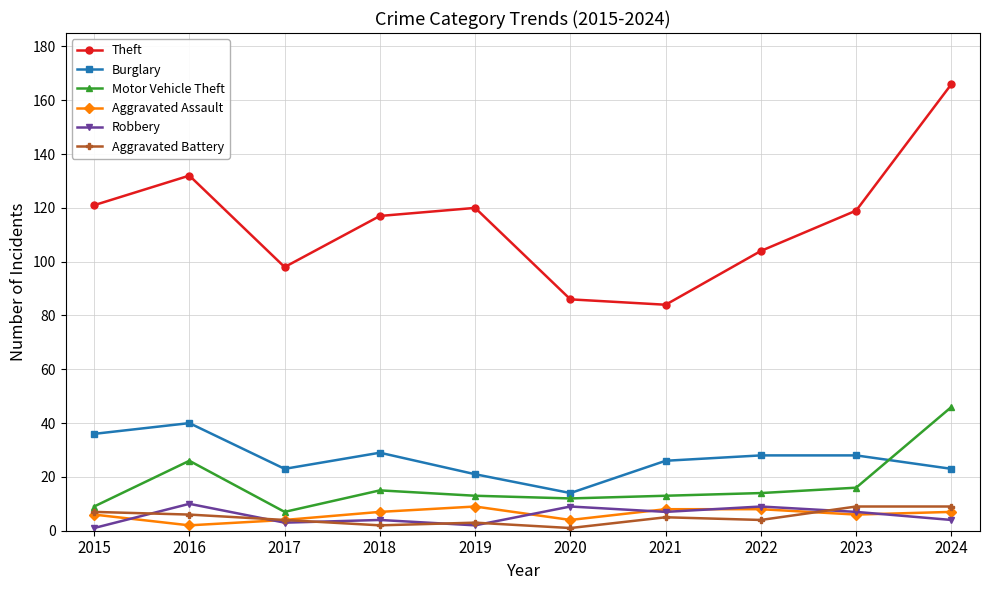

How many lines are shown in the chart?

6